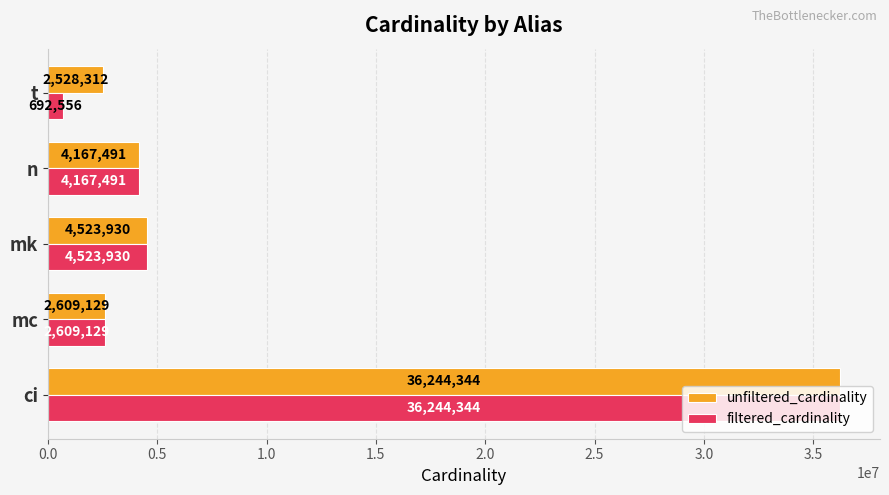

Where is filtered_cardinality nearest to the value 18468450?

mk